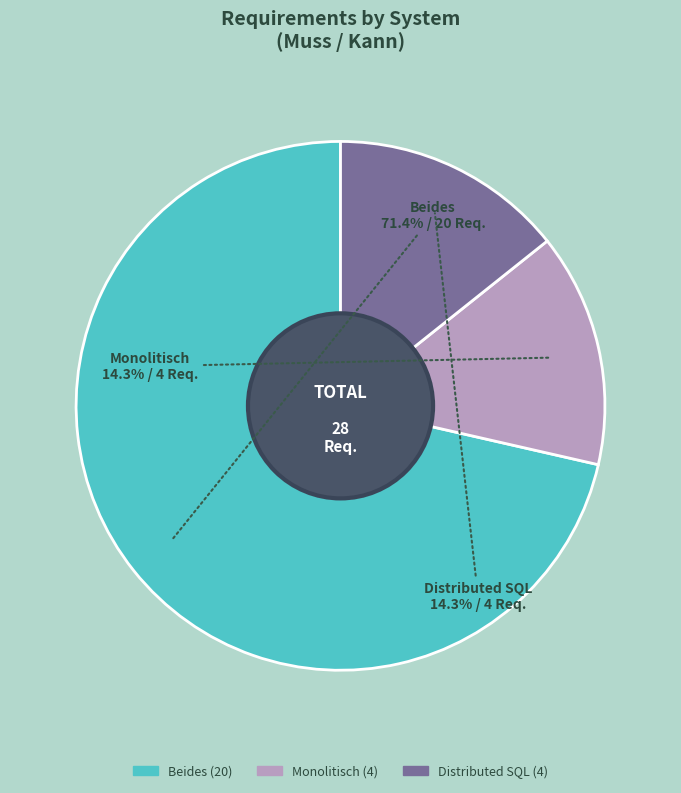

Combined, what portion of the pie is Monolitisch and Beides?

85.7%